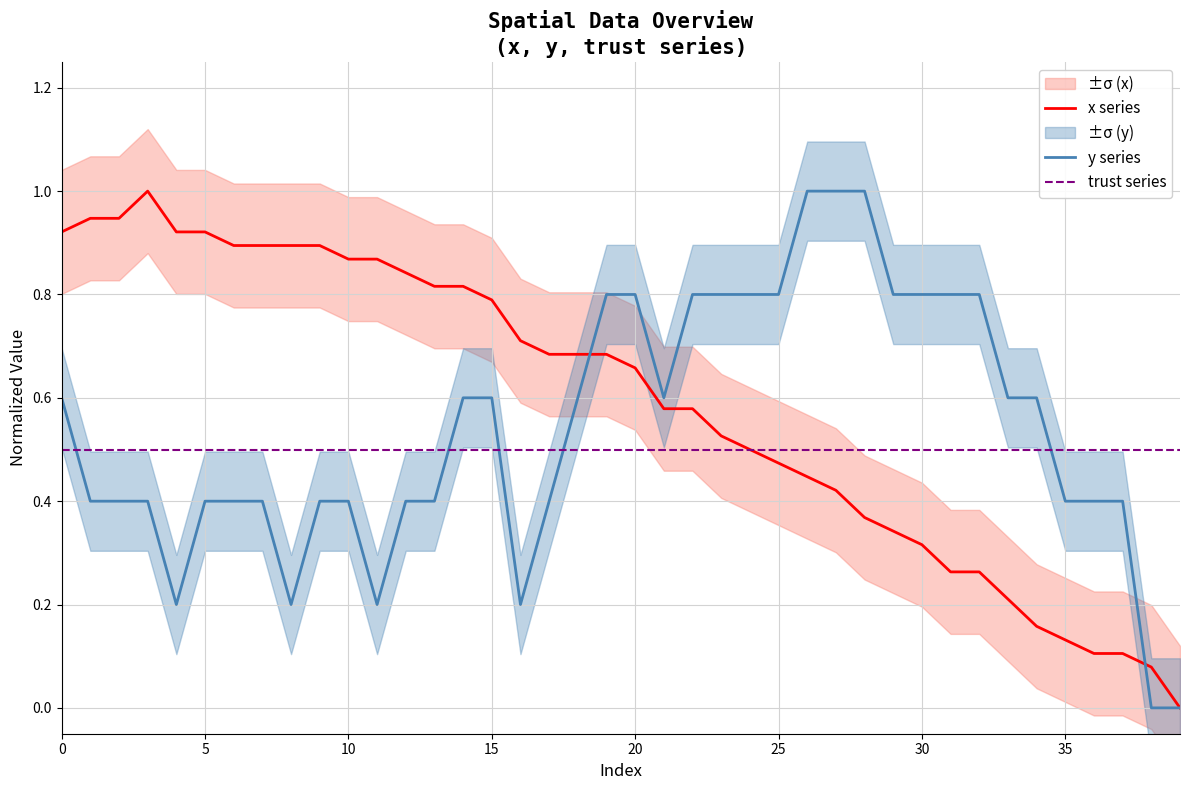

Count the number of data series in this chart.

3